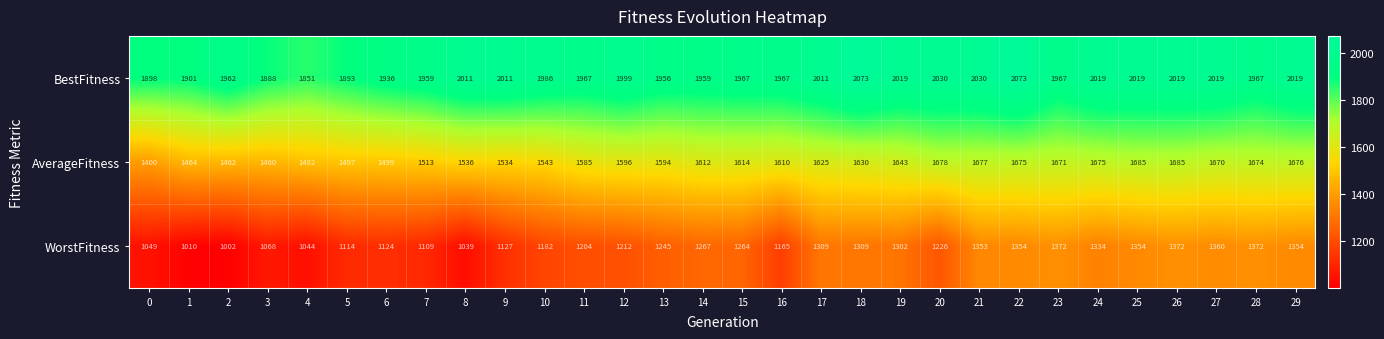

Which series changed the most between 0 and 1?

AverageFitness